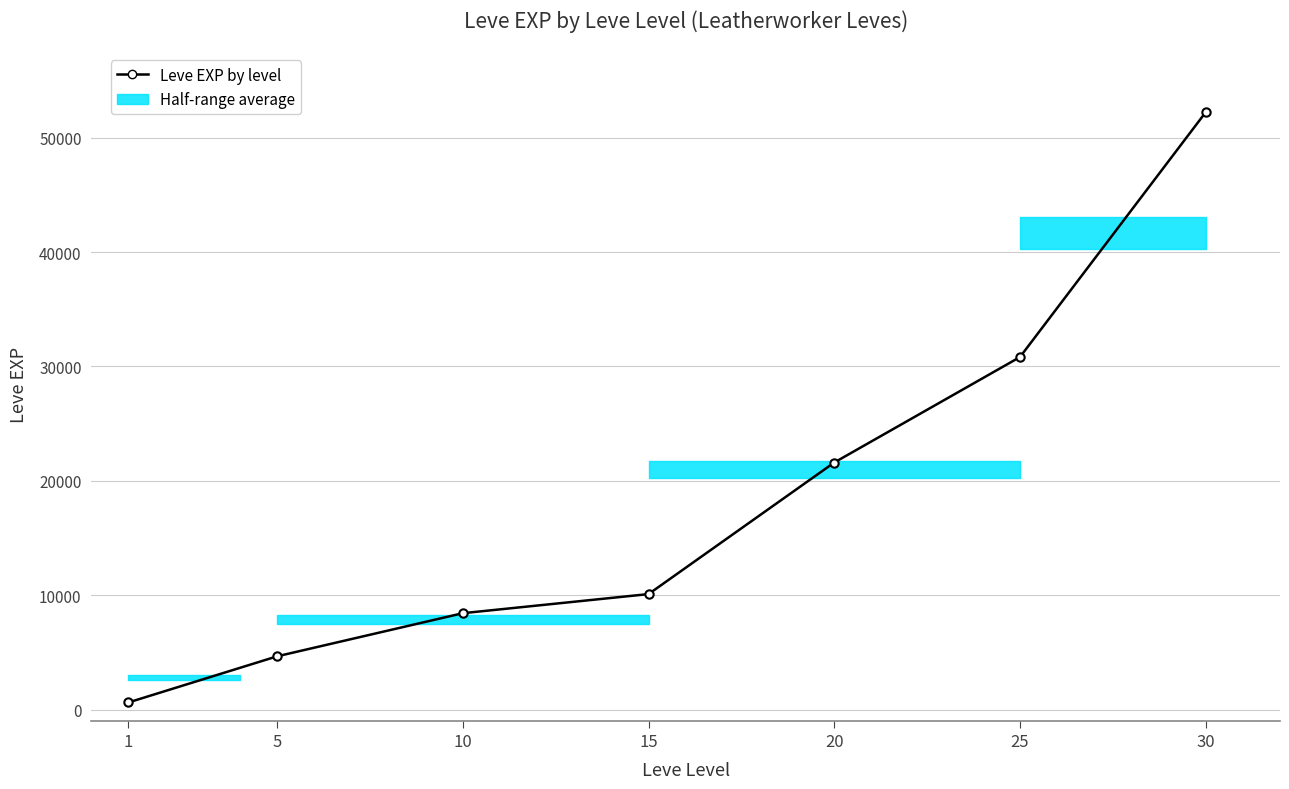

What is the change in value from 15 to 20?

+11500